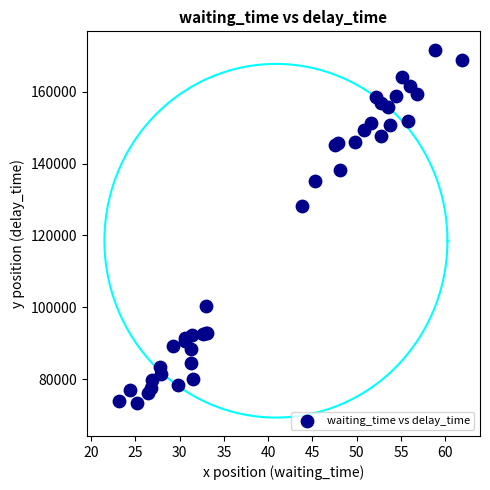

What Y value in the scatter plot is closest to 122486?

128286.8